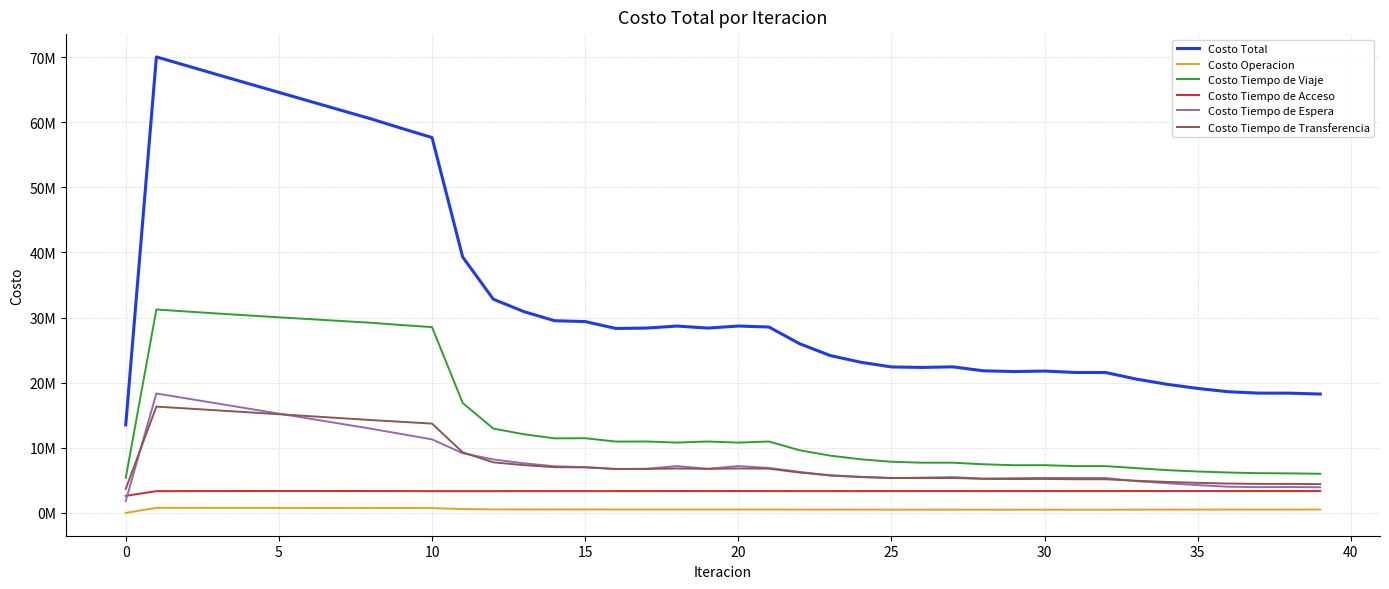

What is the average value of the Costo Tiempo de Acceso series?

3336836.4